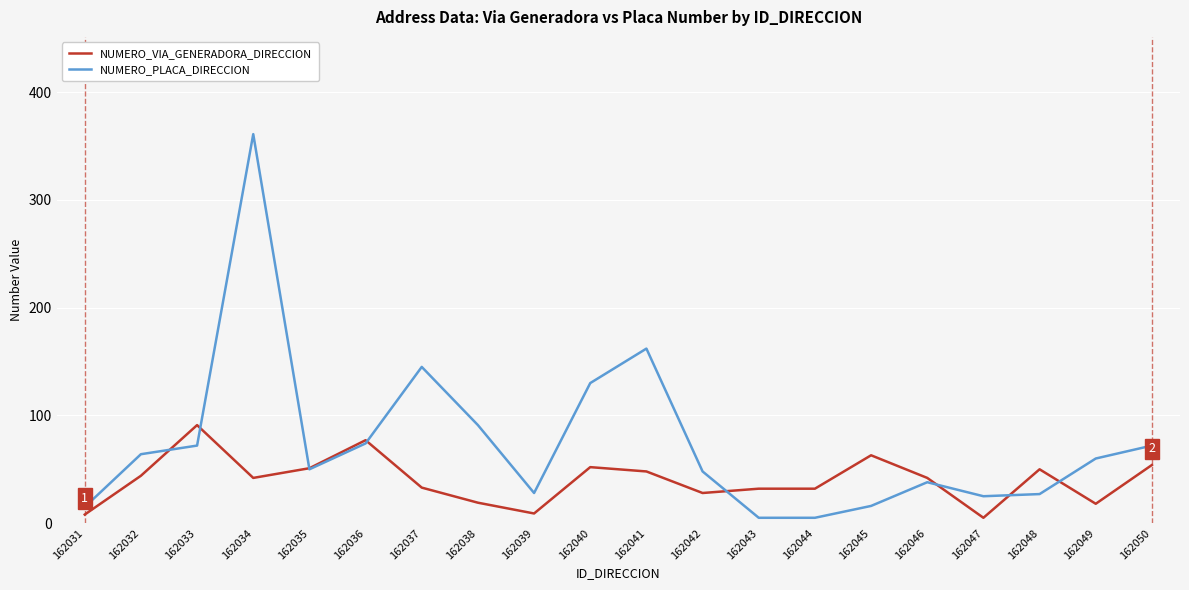

Between 162034 and 162045, which series saw the biggest shift?

NUMERO_PLACA_DIRECCION